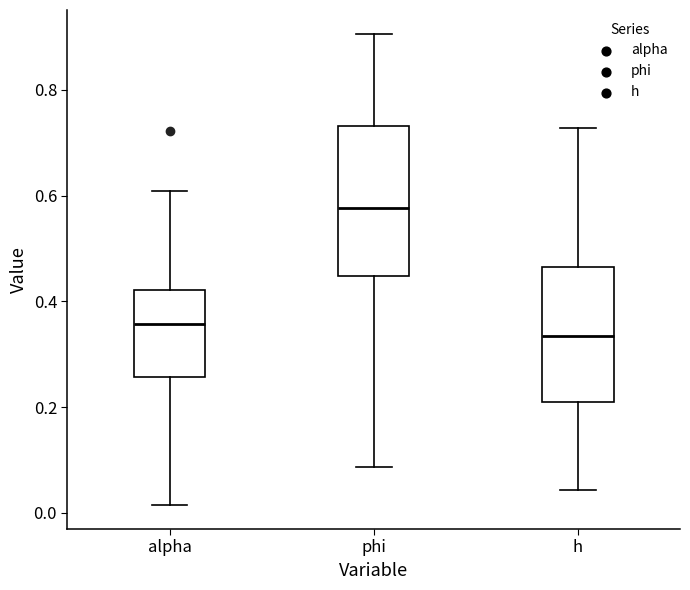

Which box has the highest median line?

phi